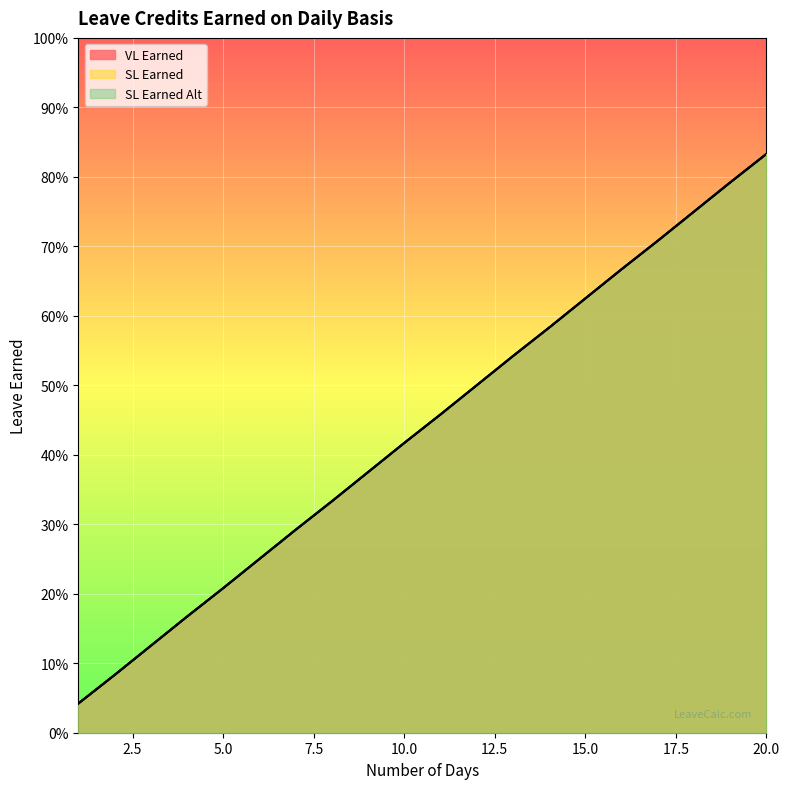

What is the average value of the SL Earned series?

0.4